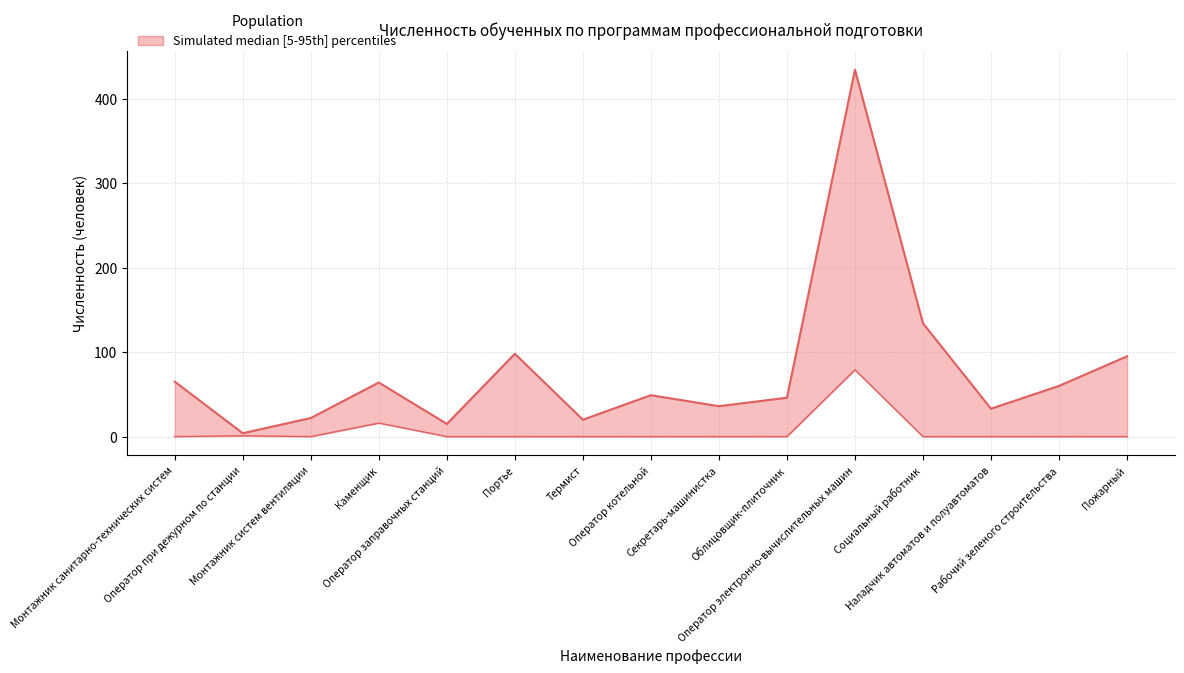

What position from the right is Оператор заправочных станций?

11